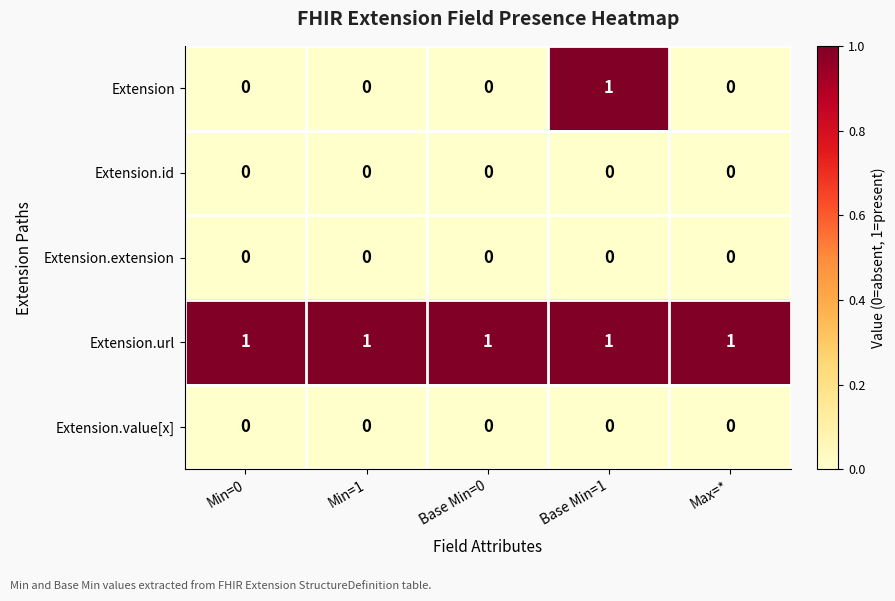

What is the total value across all series at Base Min=1?

2